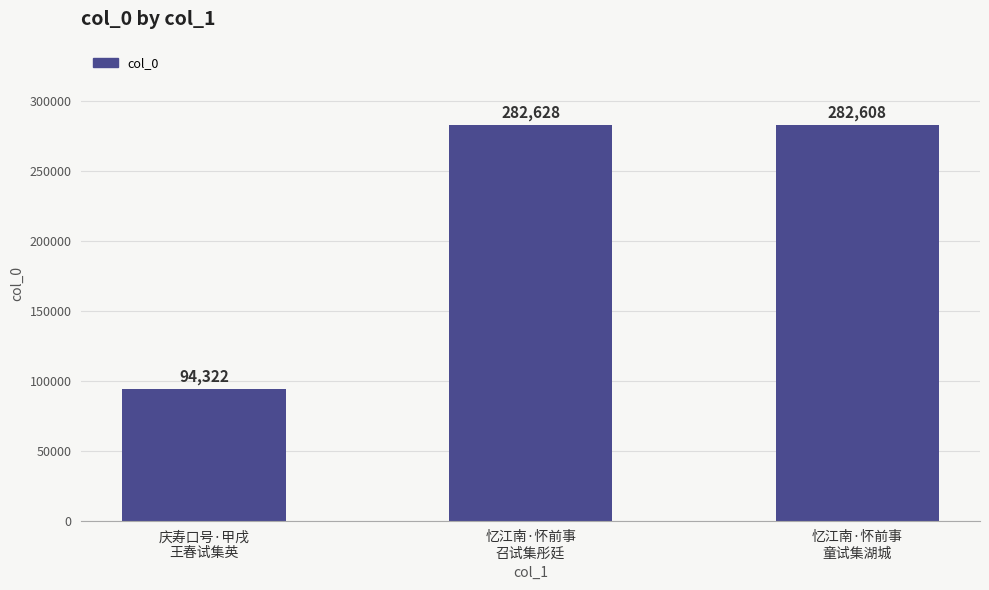

What is the change in value from 忆江南·怀前事
召试集彤廷 to 忆江南·怀前事
童试集湖城?

-20